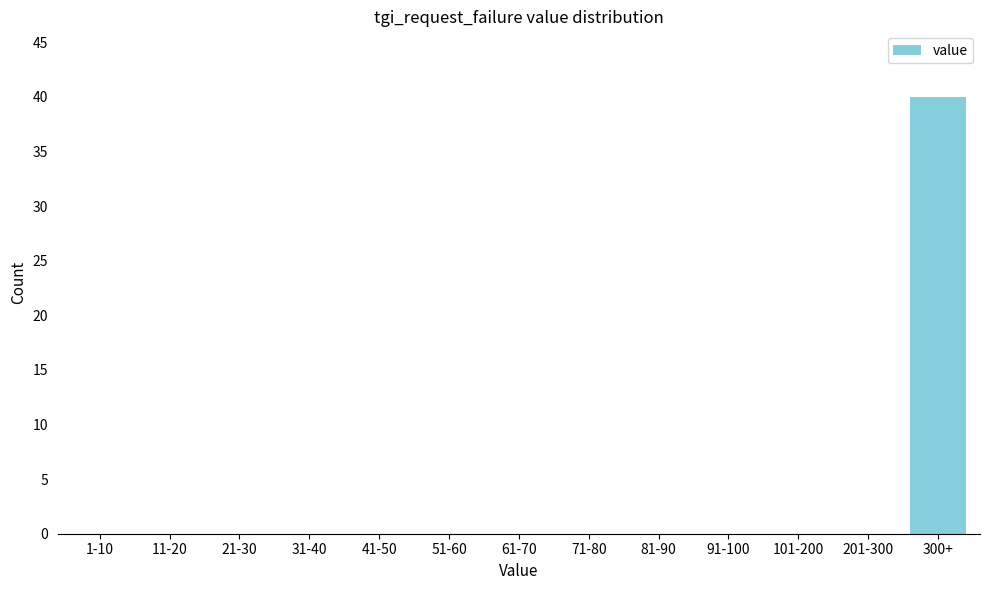

Reading right to left, extract all data points from this chart.

300+=40	201-300=0	101-200=0	91-100=0	81-90=0	71-80=0	61-70=0	51-60=0	41-50=0	31-40=0	21-30=0	11-20=0	1-10=0